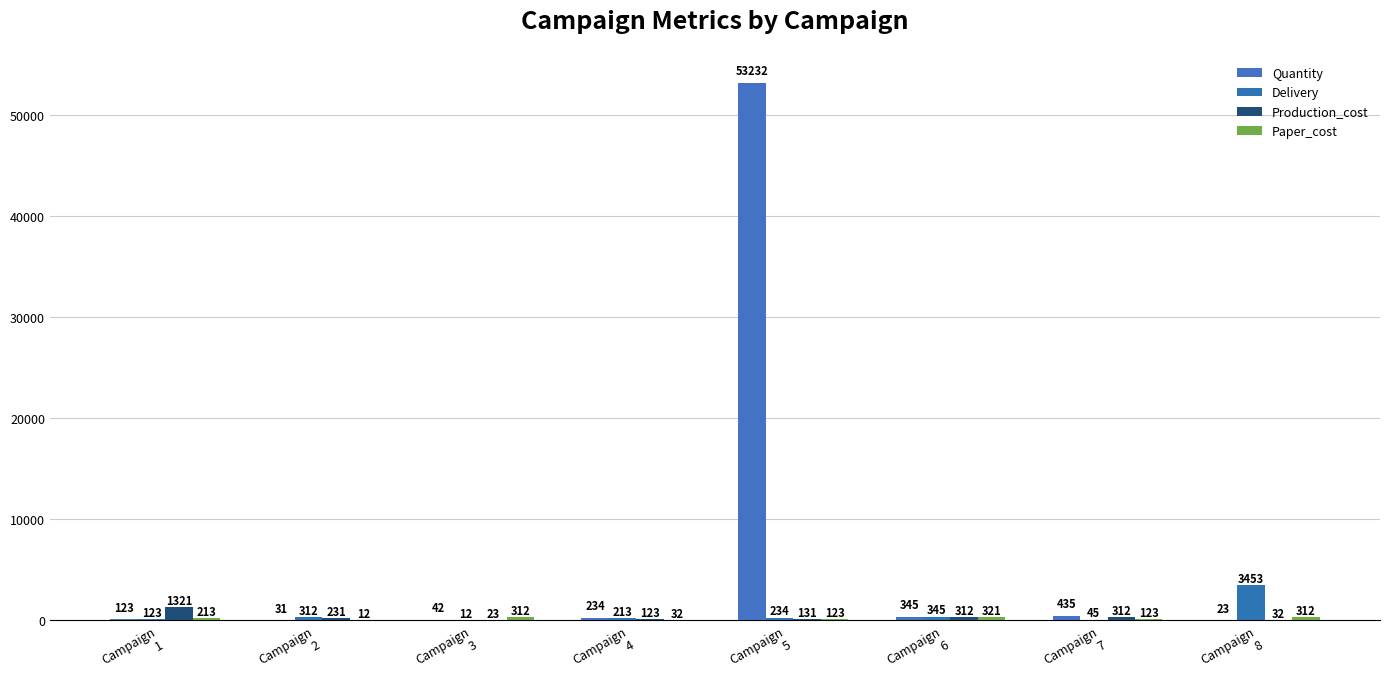

How many groups of bars are there?

8